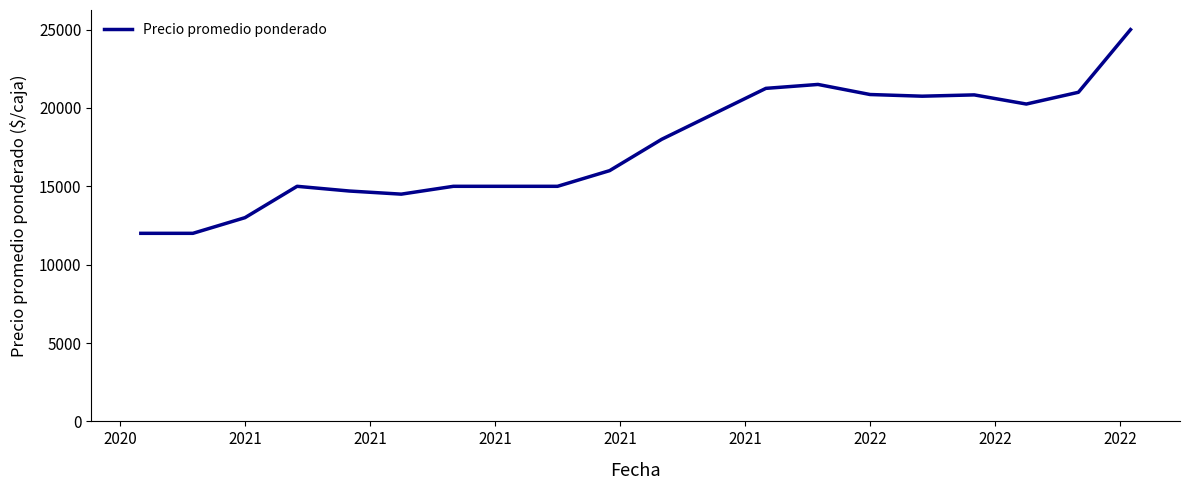

What is the greatest value displayed?

25000.0